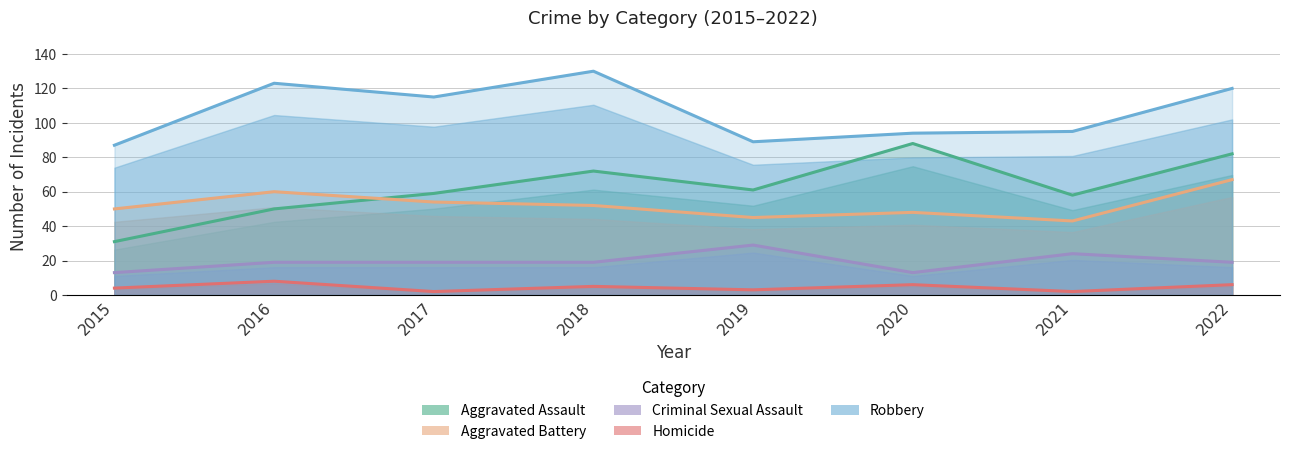

How many series are shown in this chart?

5